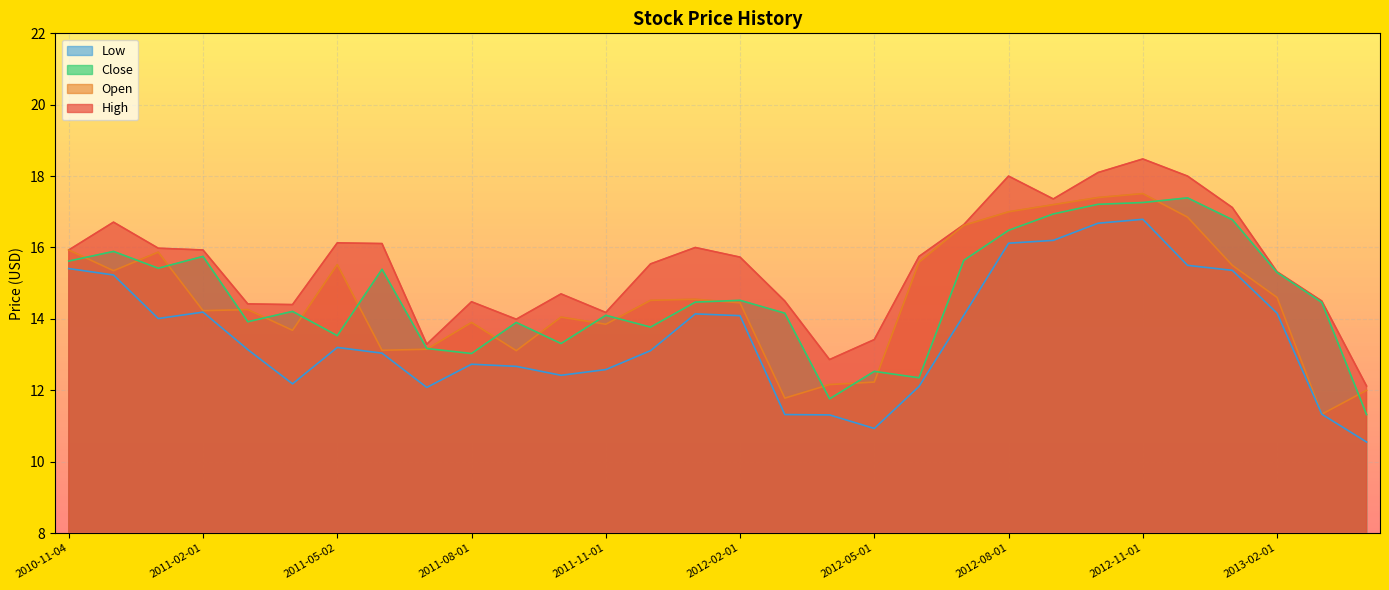

At which category does Open reach its first local valley?

2010-12-01